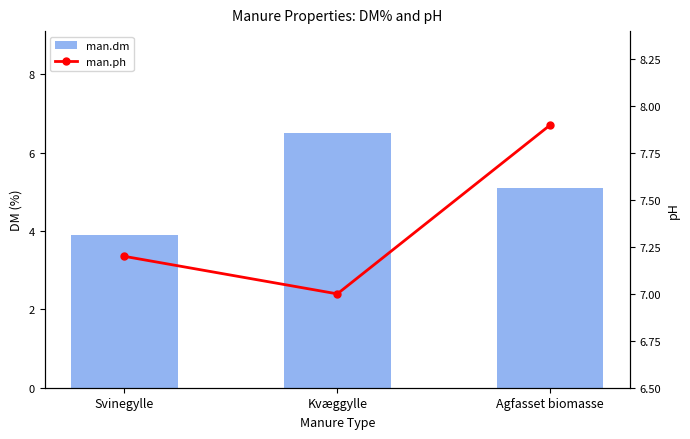

What is the label of the 2nd bar from the left?

Kvæggylle